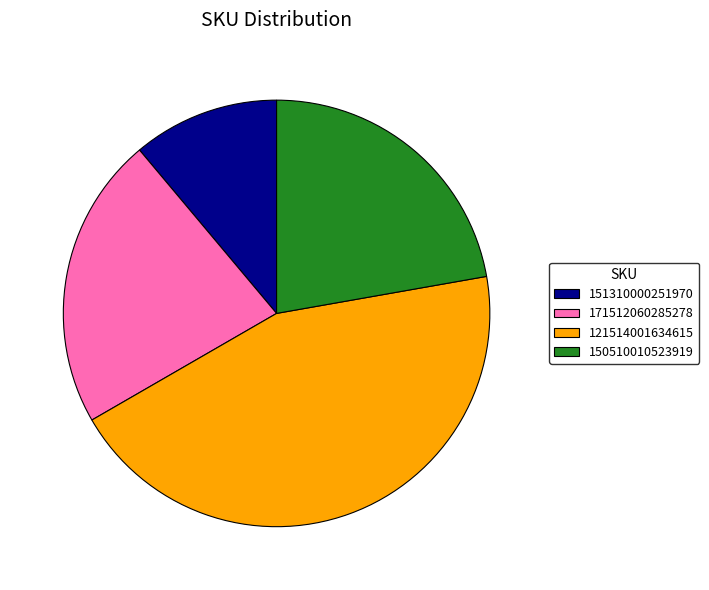

Is there any slice that represents more than half of the pie?

No